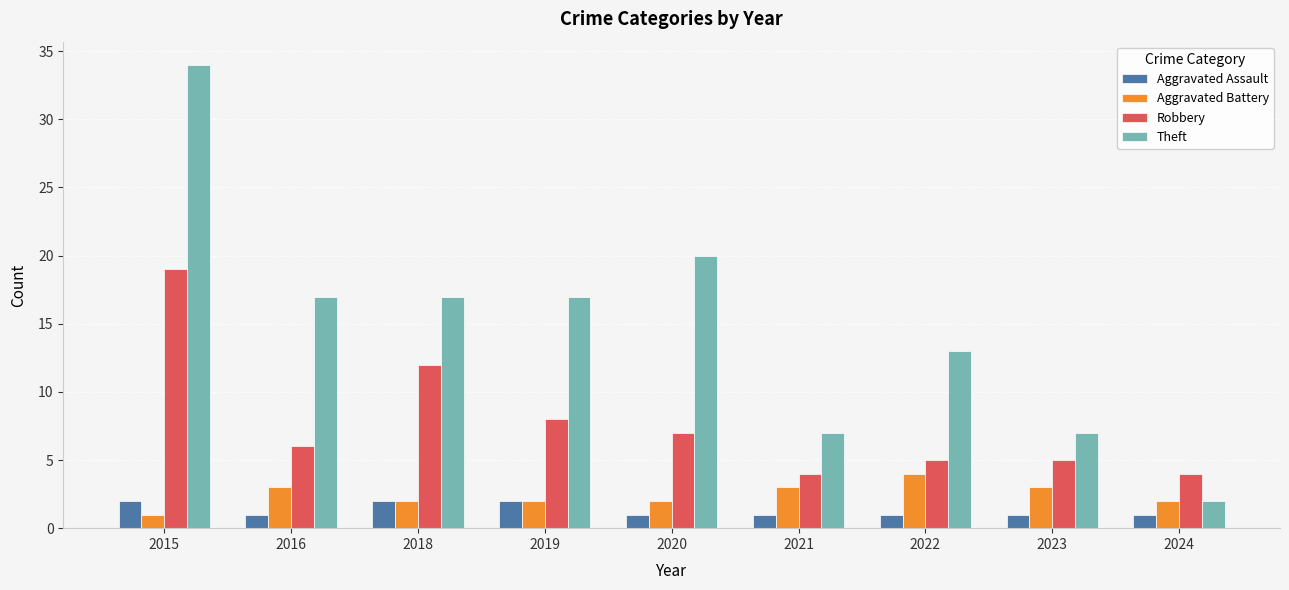

What is the spread (max minus min) of values at 2019?

15